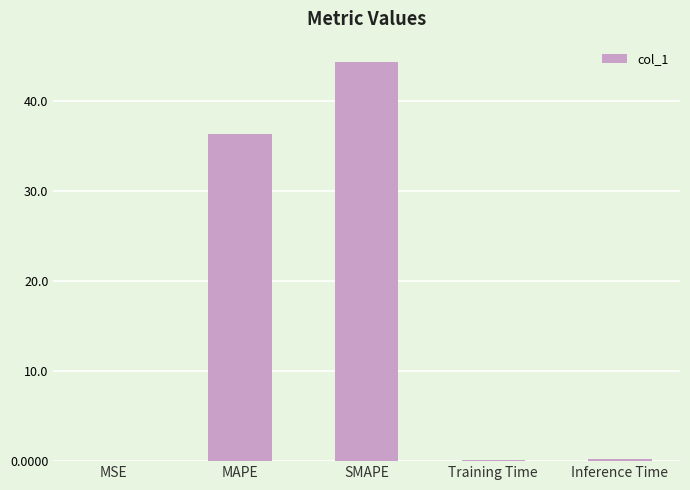

What is the average value?

16.2